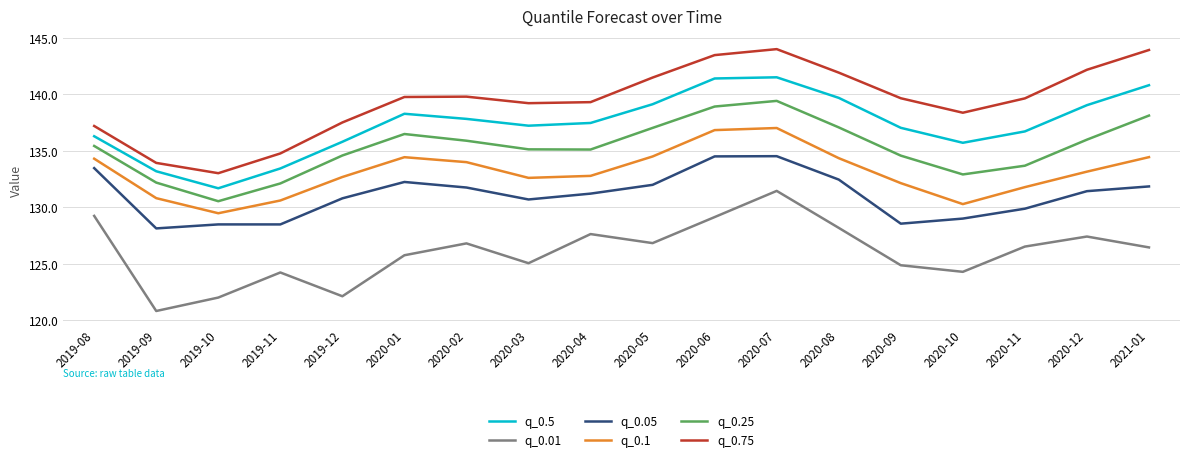

Which category has the lowest value in the q_0.25 series?

2019-10